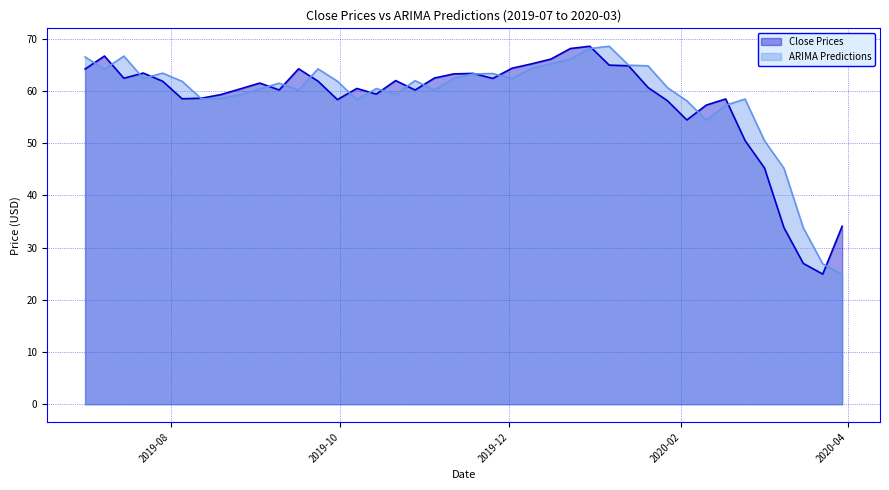

Which series has the largest range (max minus min)?

ARIMA Predictions